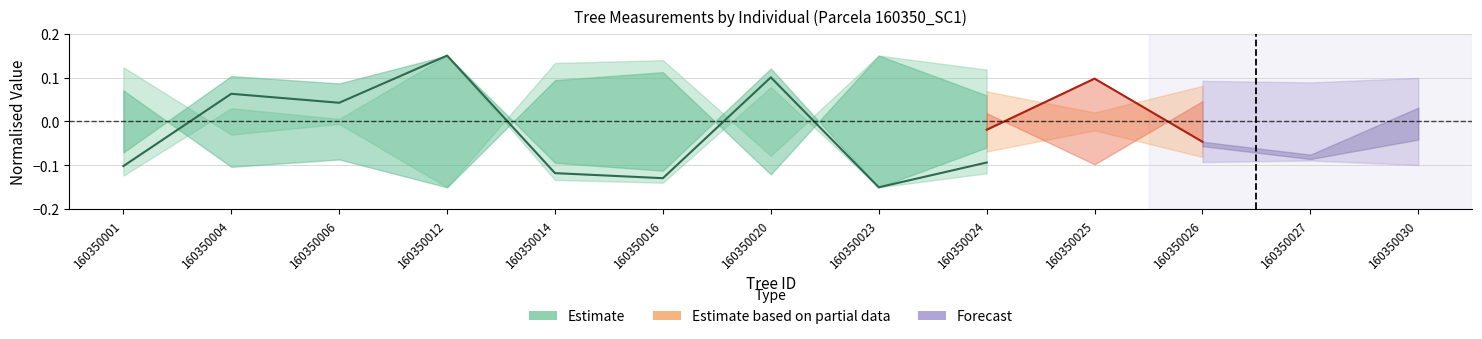

At which category does the data reach its first local peak?

160350004